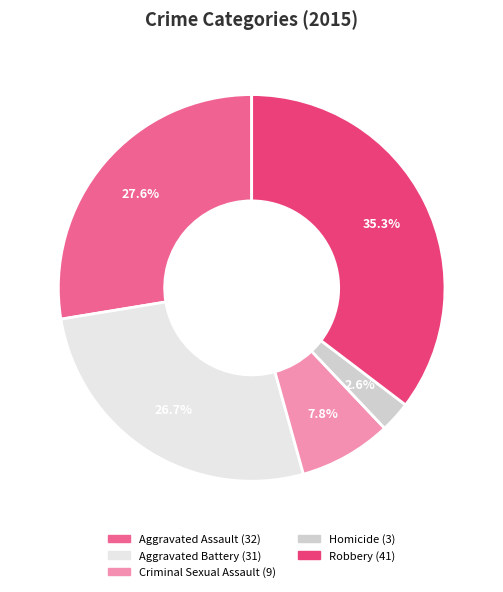

Between Aggravated Battery and Robbery, which is larger?

Robbery